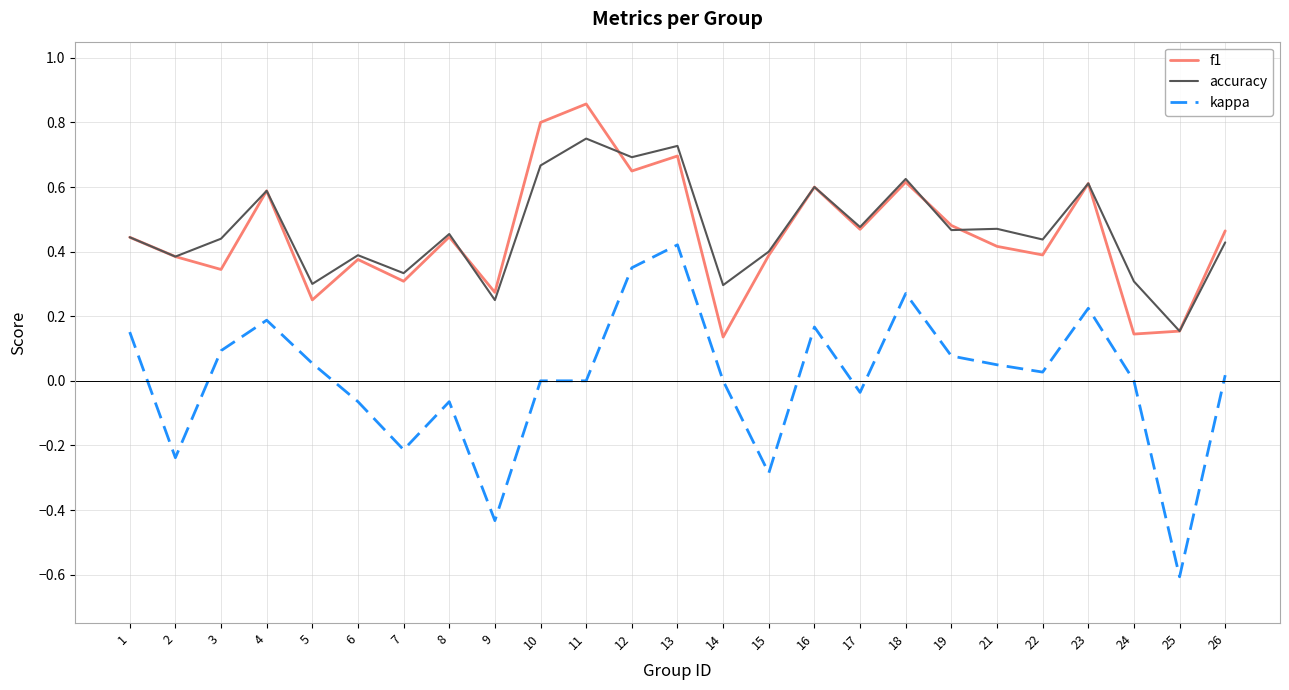

At which category is the sum across all series the highest?

13